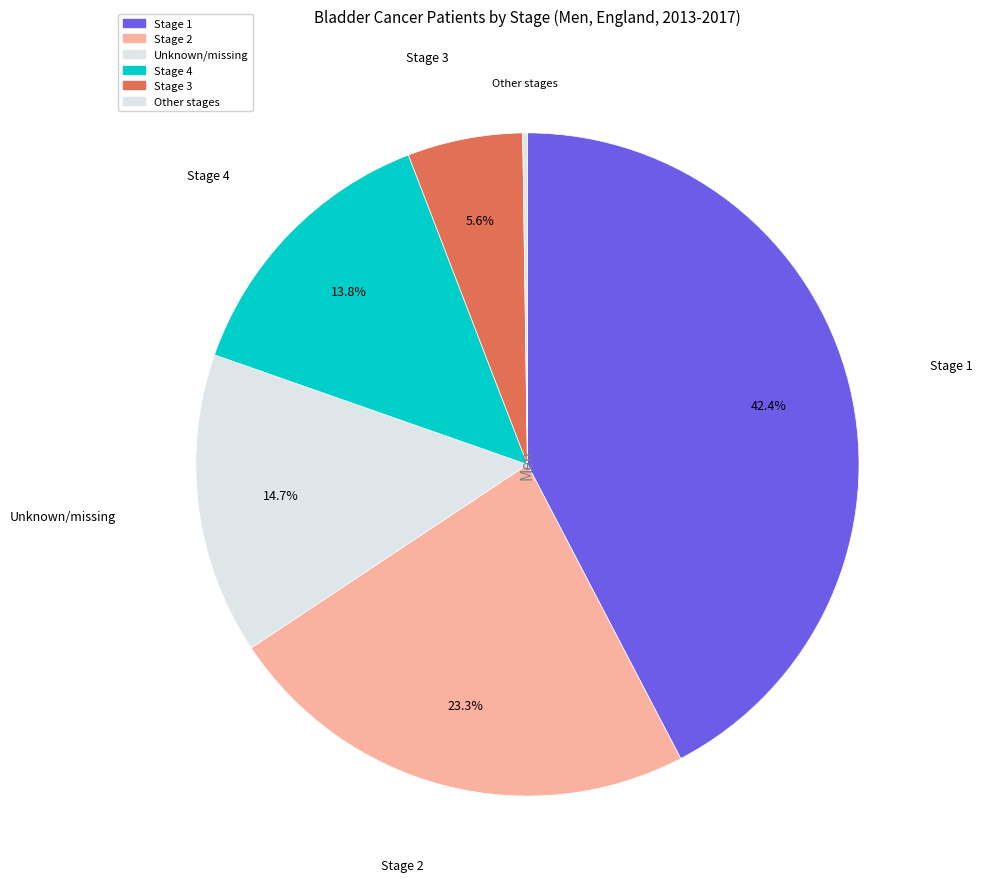

What is the largest slice in the pie chart?

Stage 1